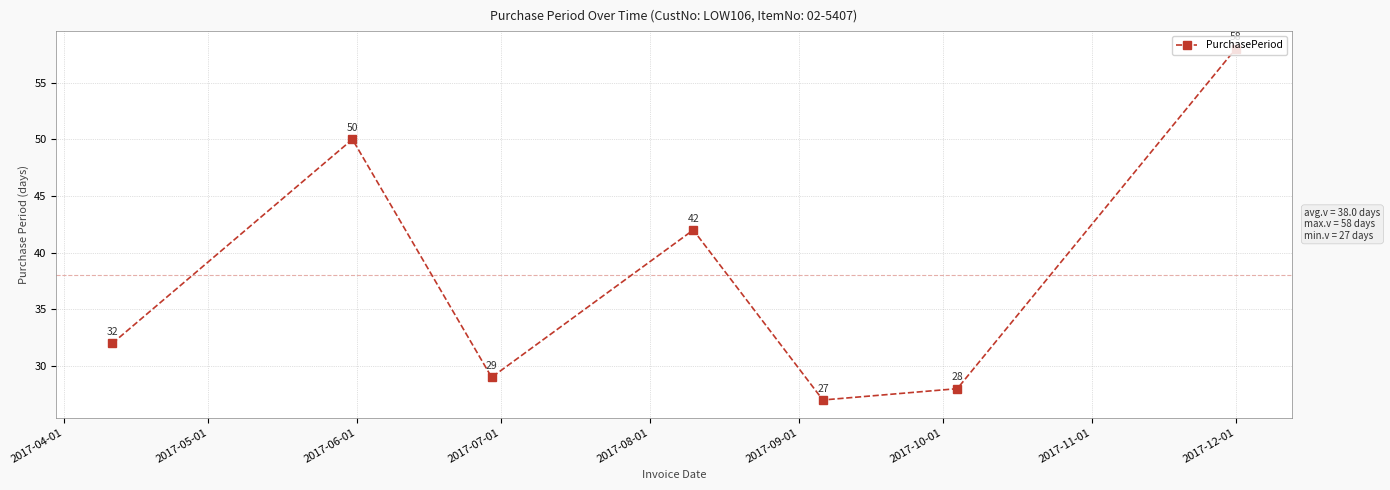

Count the number of categories in the chart.

7